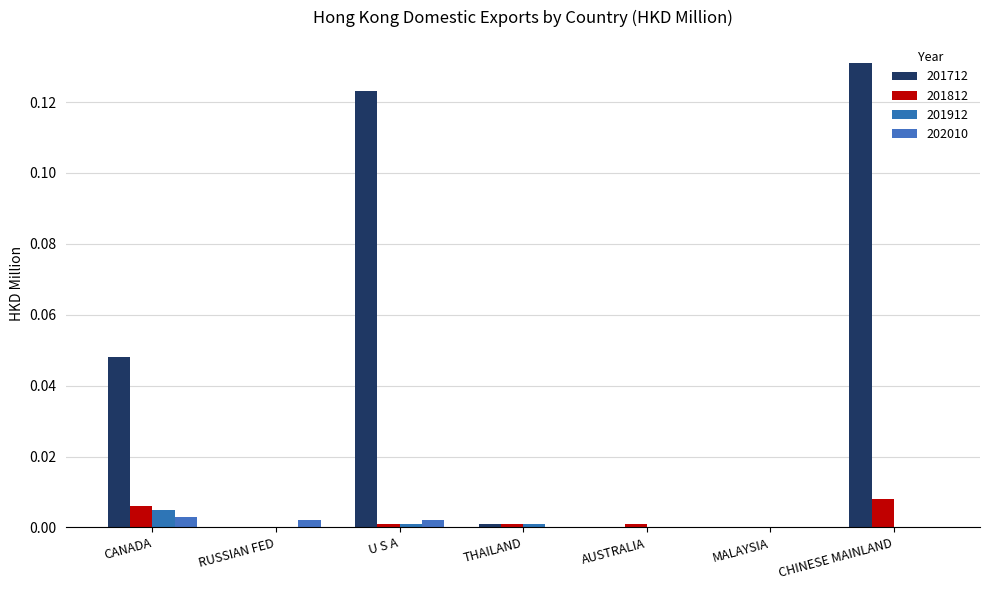

At which category does the chart reach its peak across all series?

CHINESE MAINLAND